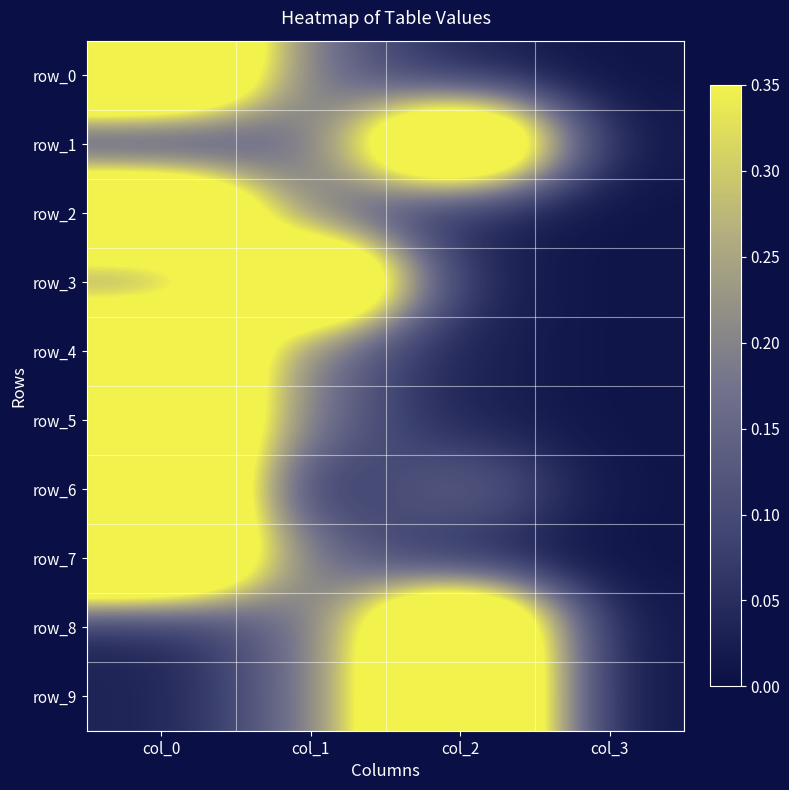

At which label is row_8 closest to 0?

col_3